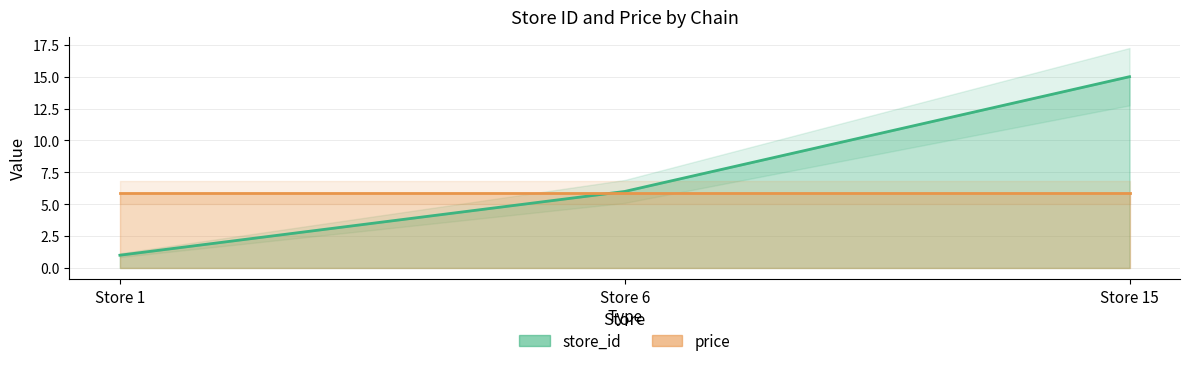

Is it true that the value at Store 15 is 15?

True